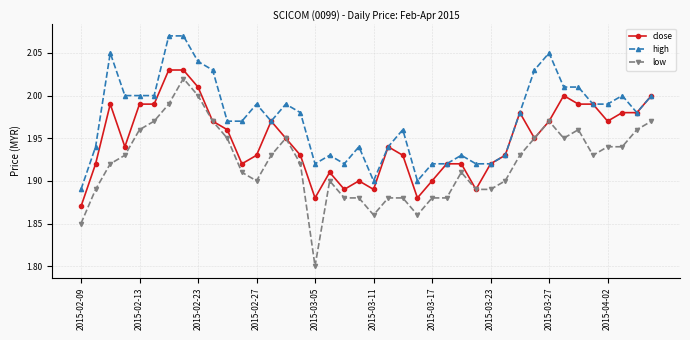

How many lines are shown in the chart?

3